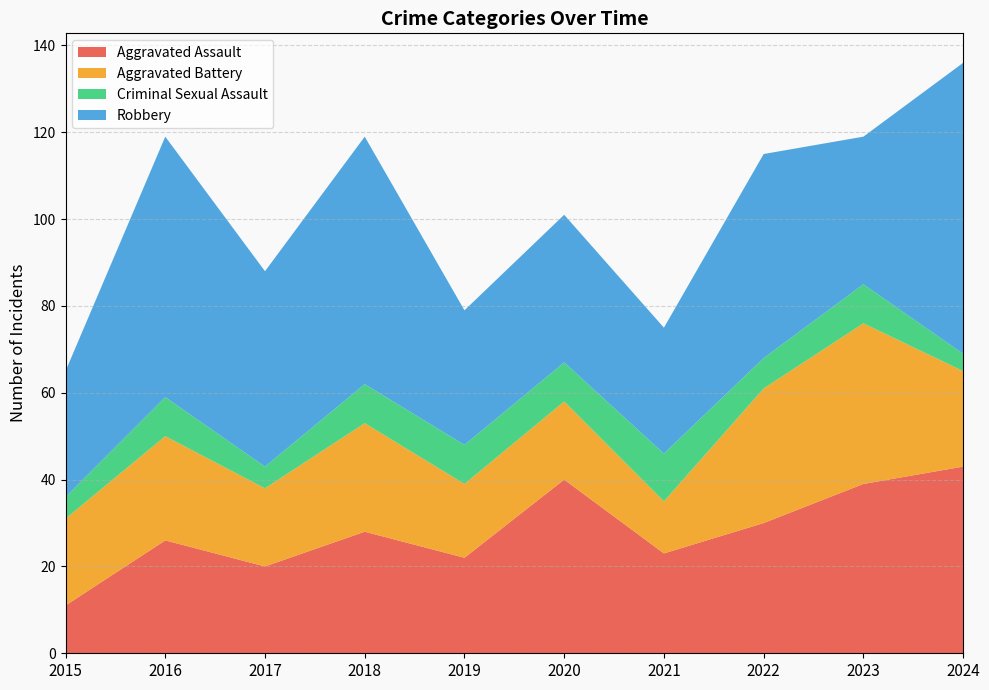

Reading left to right, transcribe all the data shown in this chart.

Aggravated Assault: 11	26	20	28	22	40	23	30	39	43
Aggravated Battery: 20	24	18	25	17	18	12	31	37	22
Criminal Sexual Assault: 5	9	5	9	9	9	11	7	9	4
Robbery: 29	60	45	57	31	34	29	47	34	67